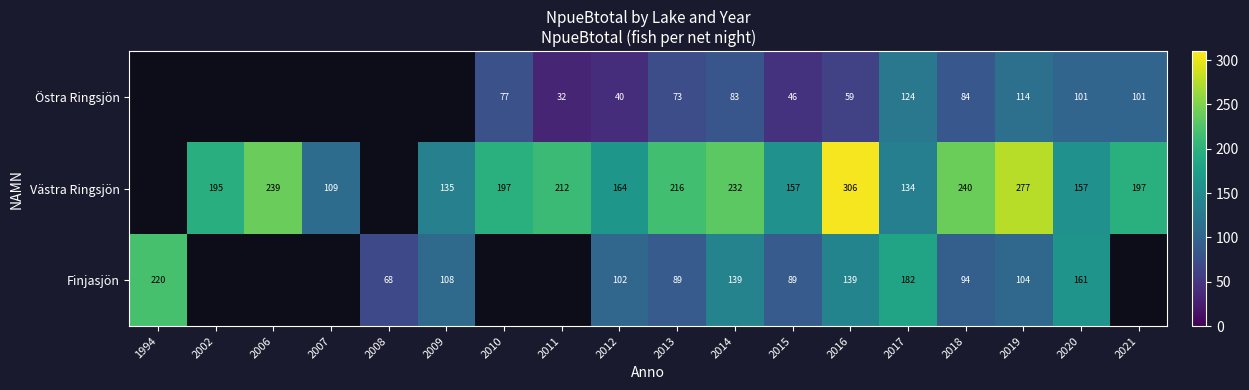

Is the value of Östra Ringsjön at 2018 greater than the value of Västra Ringsjön at 2007?

No